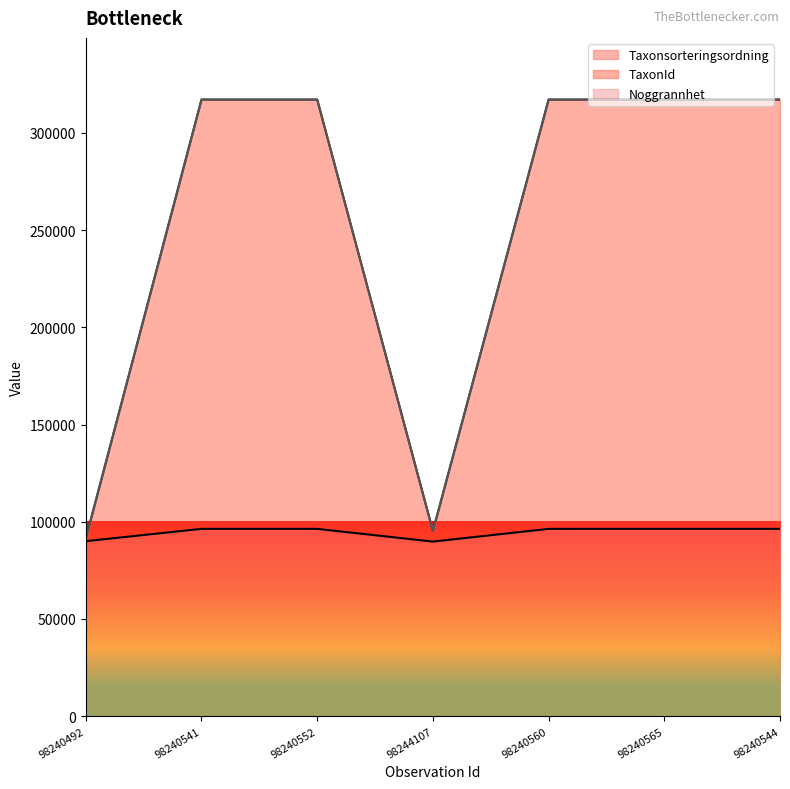

What is the average value of the TaxonId series?

253165